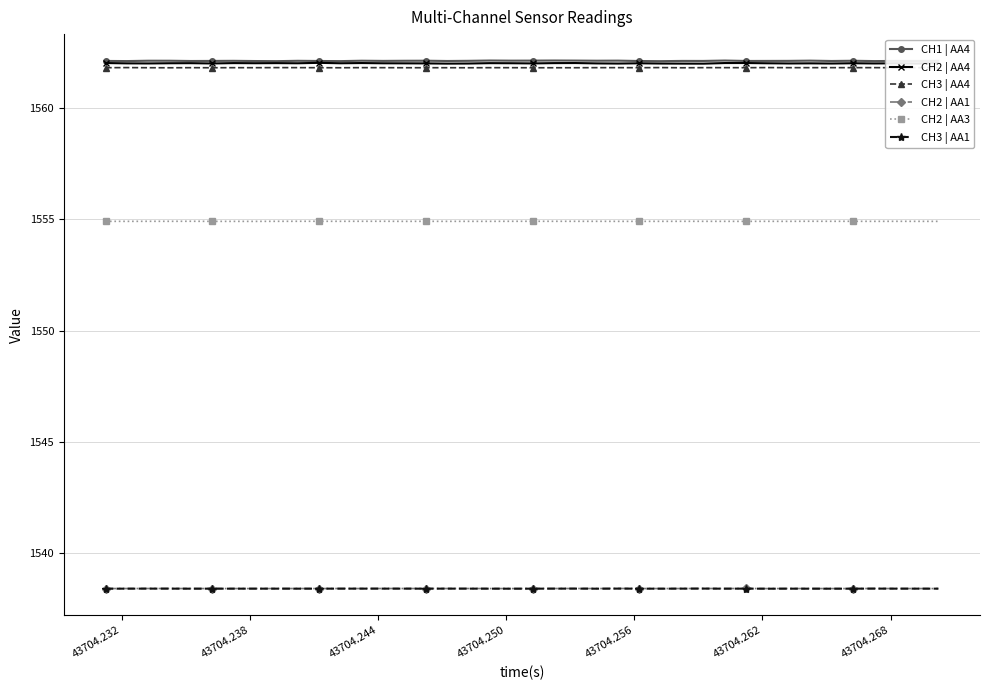

True or false: CH3 | AA1 has more than 2 points higher than both neighbors.

True